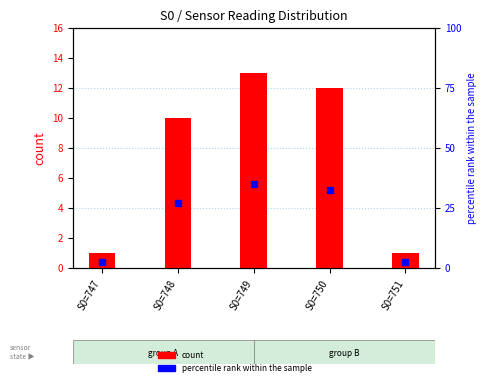

Is it true that percentile rank within the sample equals 52.0 at S0=750?

False